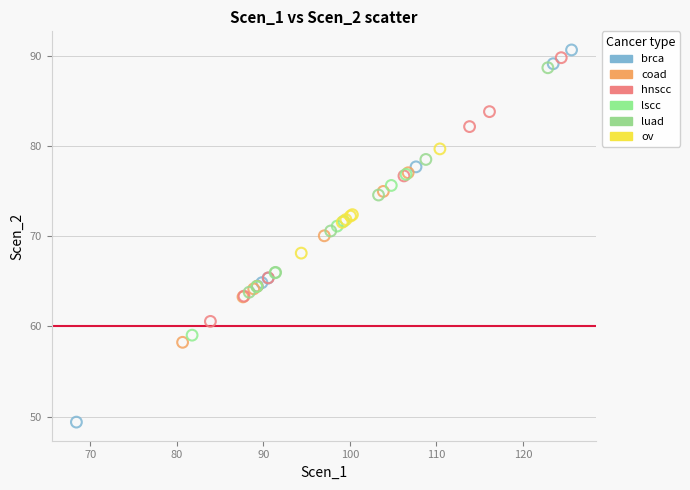

Which series has the largest Y range (max minus min)?

brca